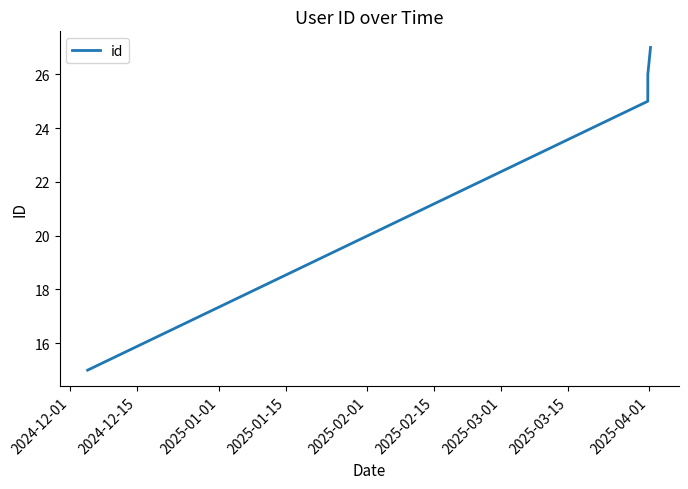

What is the minimum value shown in the chart?

15